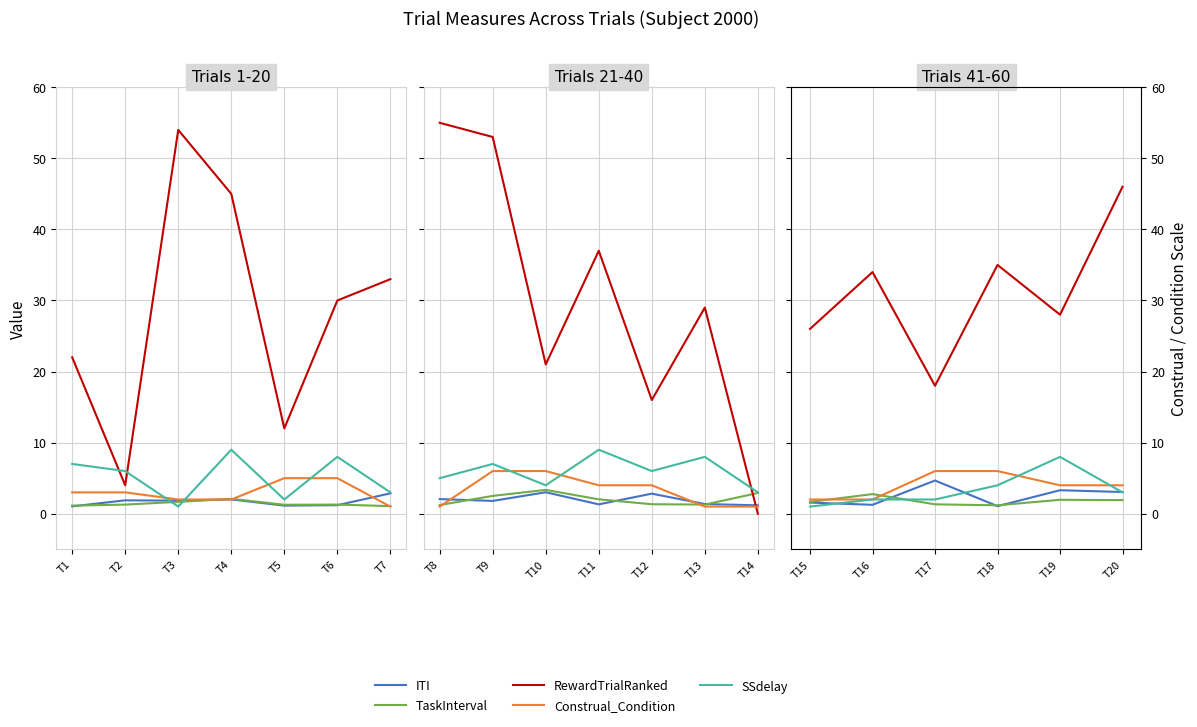

How many lines are shown in the chart?

5